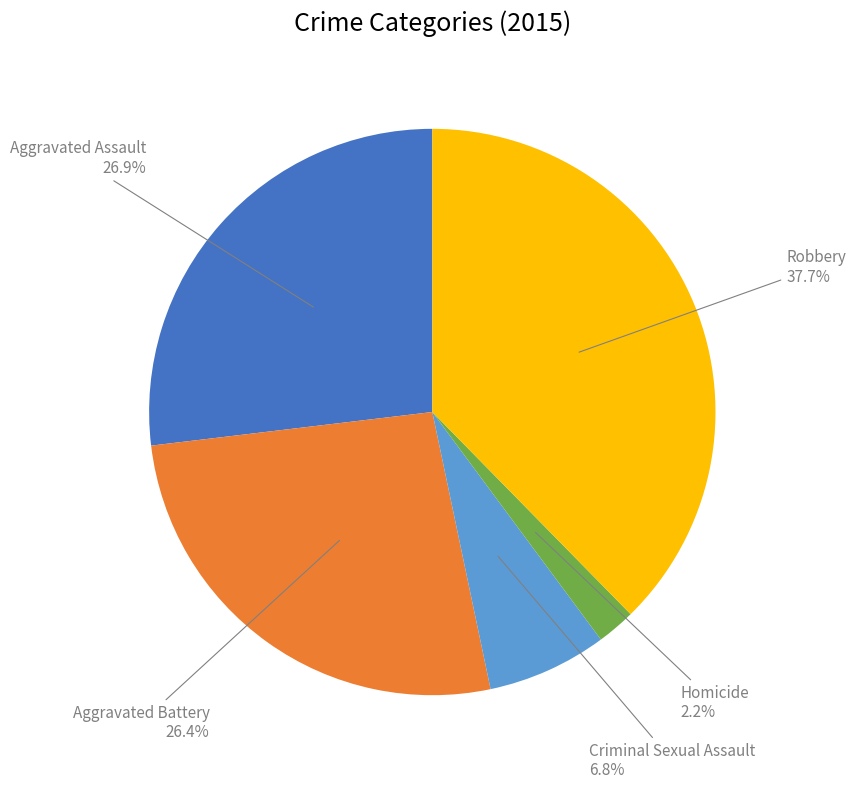

Is it true that Criminal Sexual Assault is 7% of the pie?

True